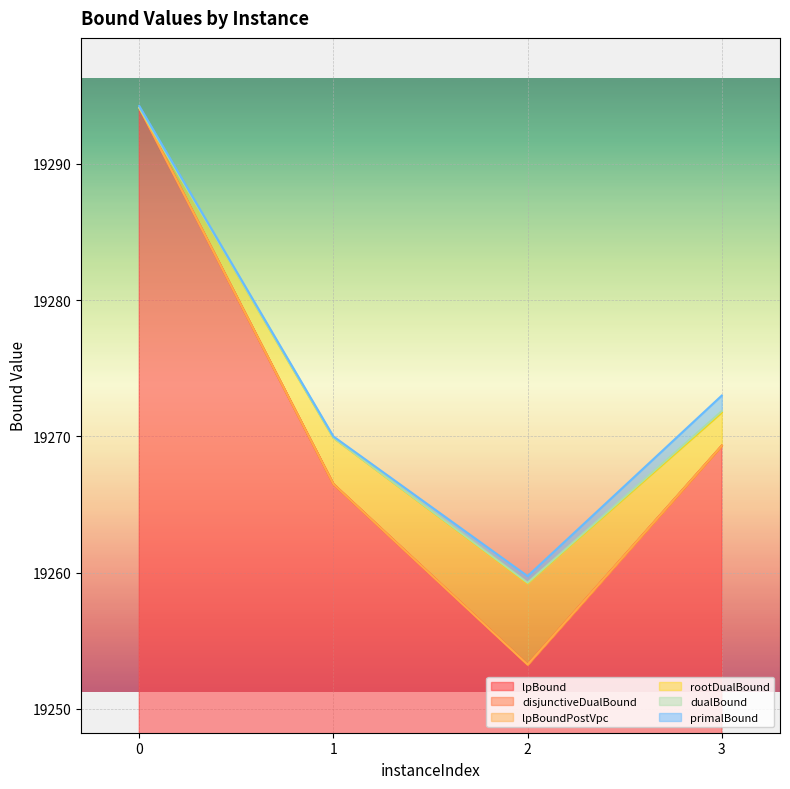

Is it true that lpBound equals 19266.5 at 1?

True